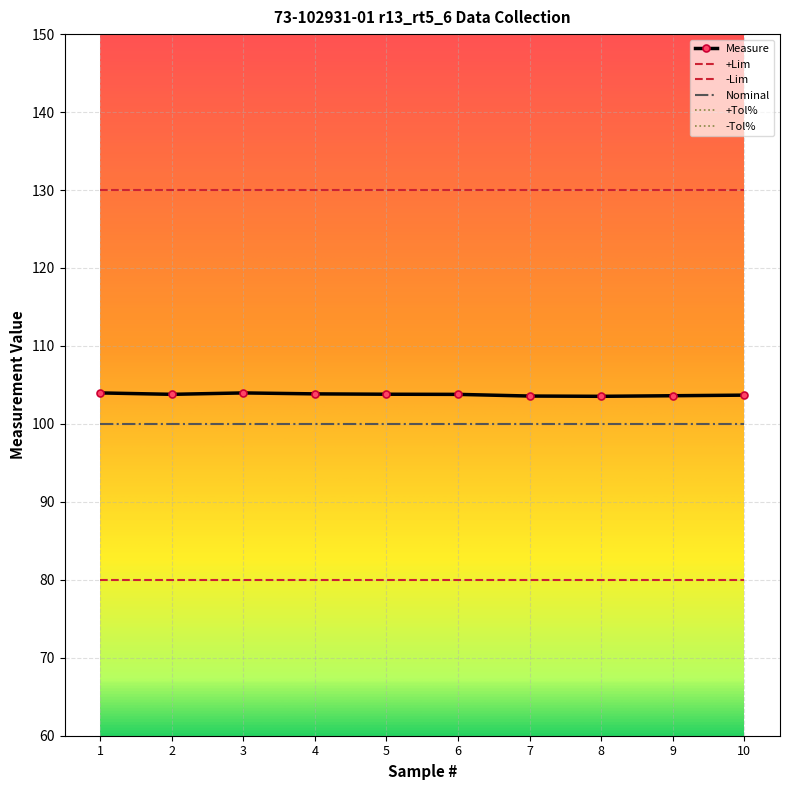

At which label is Nominal closest to 100?

1